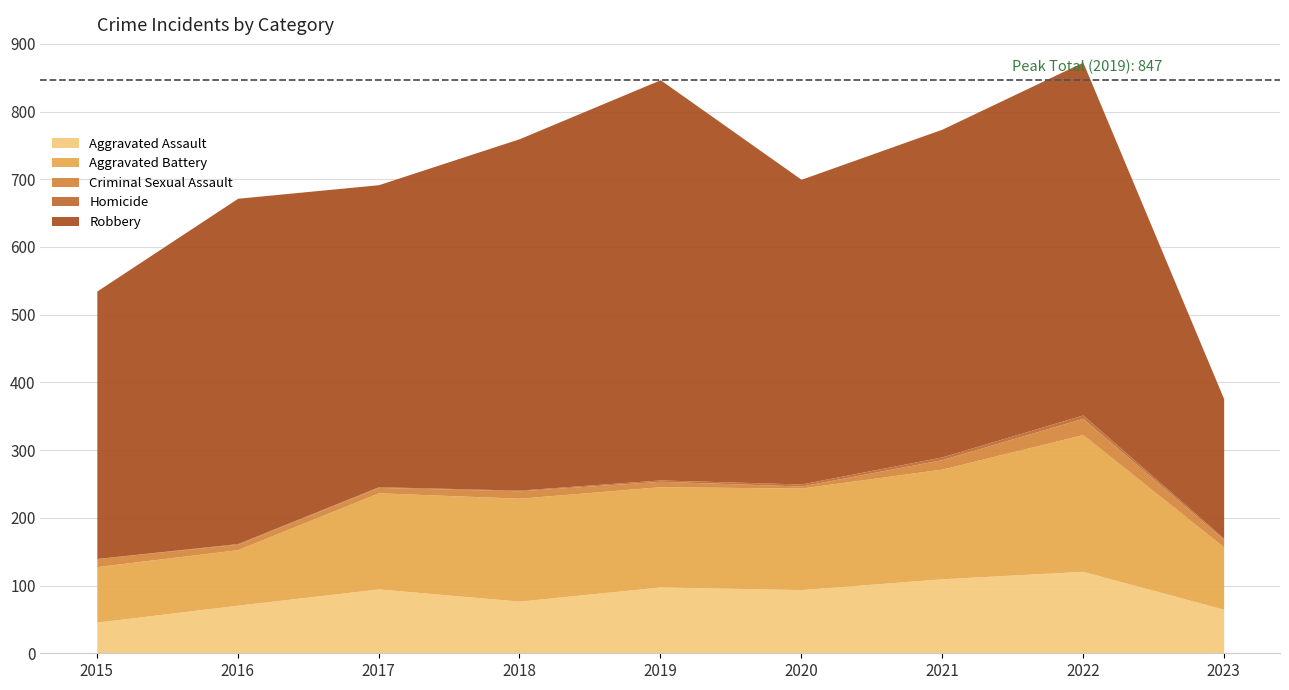

What is the highest value of the Aggravated Assault series?

121